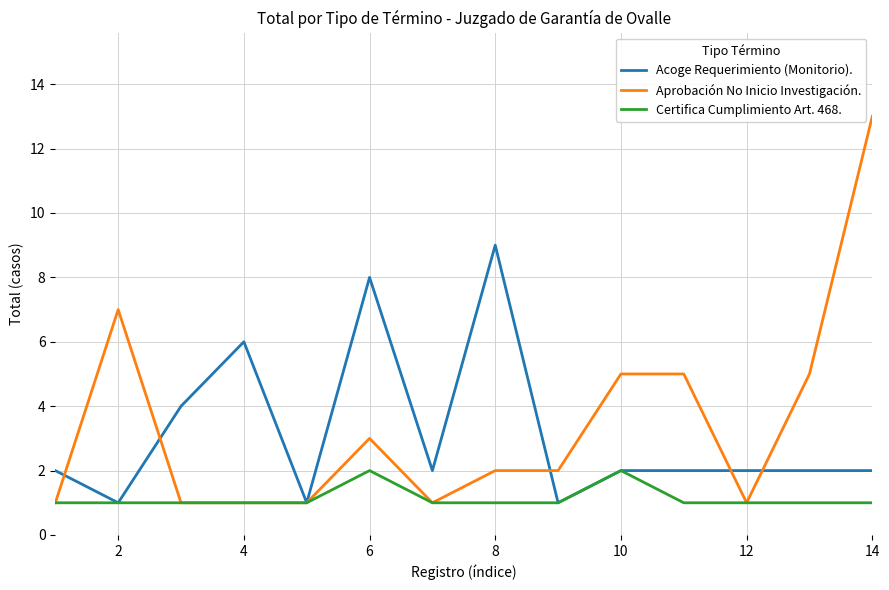

Does the chart have visible grid lines?

Yes